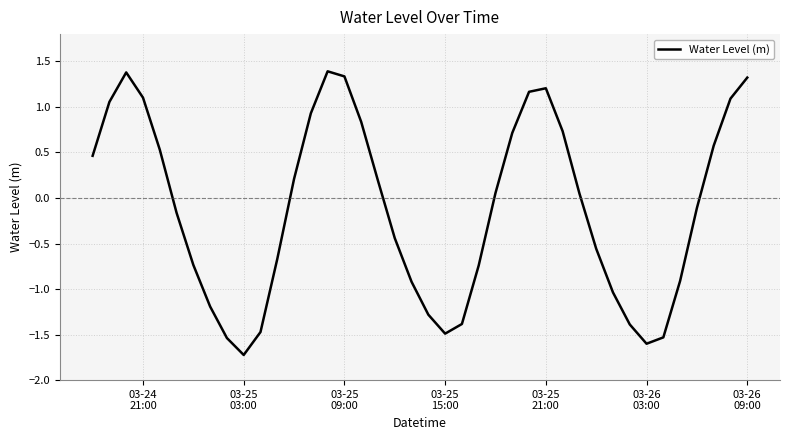

What is the sum of all values?

-4.5